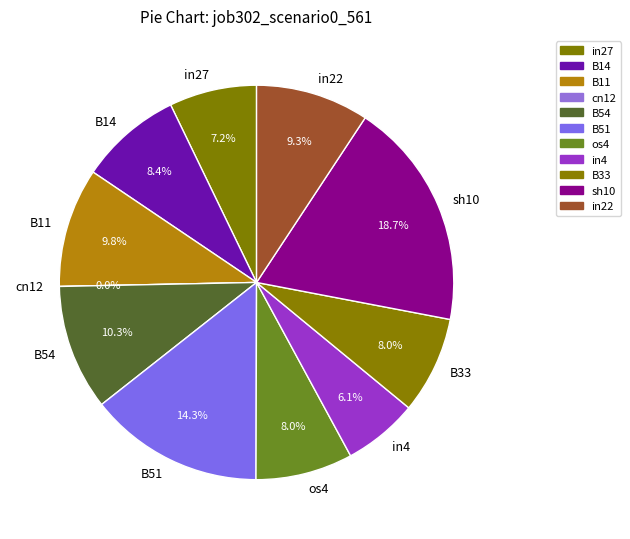

To the nearest percent, what is the difference between the largest and smallest slice percentages?

19%